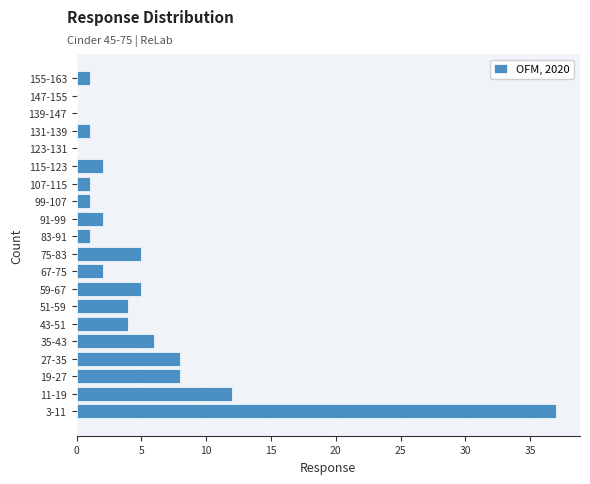

Reading bottom to top, what are all the values shown in this chart?

3-11=37	11-19=12	19-27=8	27-35=8	35-43=6	43-51=4	51-59=4	59-67=5	67-75=2	75-83=5	83-91=1	91-99=2	99-107=1	107-115=1	115-123=2	123-131=0	131-139=1	139-147=0	147-155=0	155-163=1